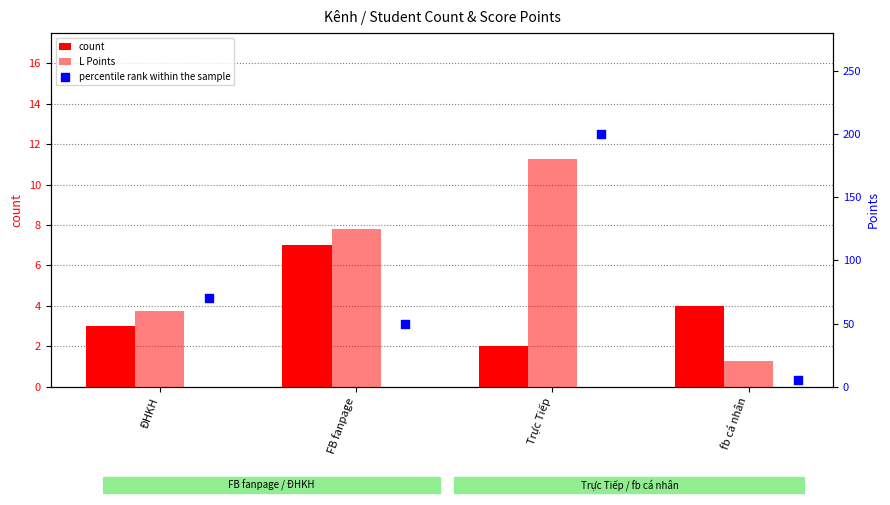

At how many categories does at least one series exceed 21?

3